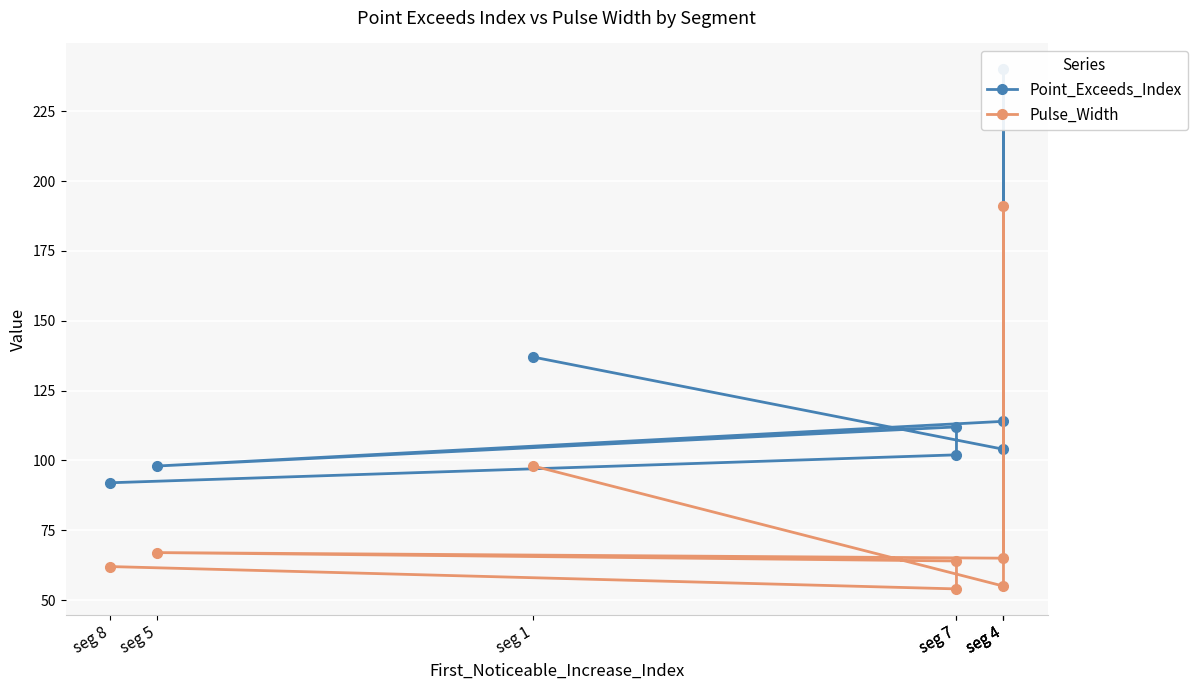

At which category does Pulse_Width reach its first local valley?

seg 4